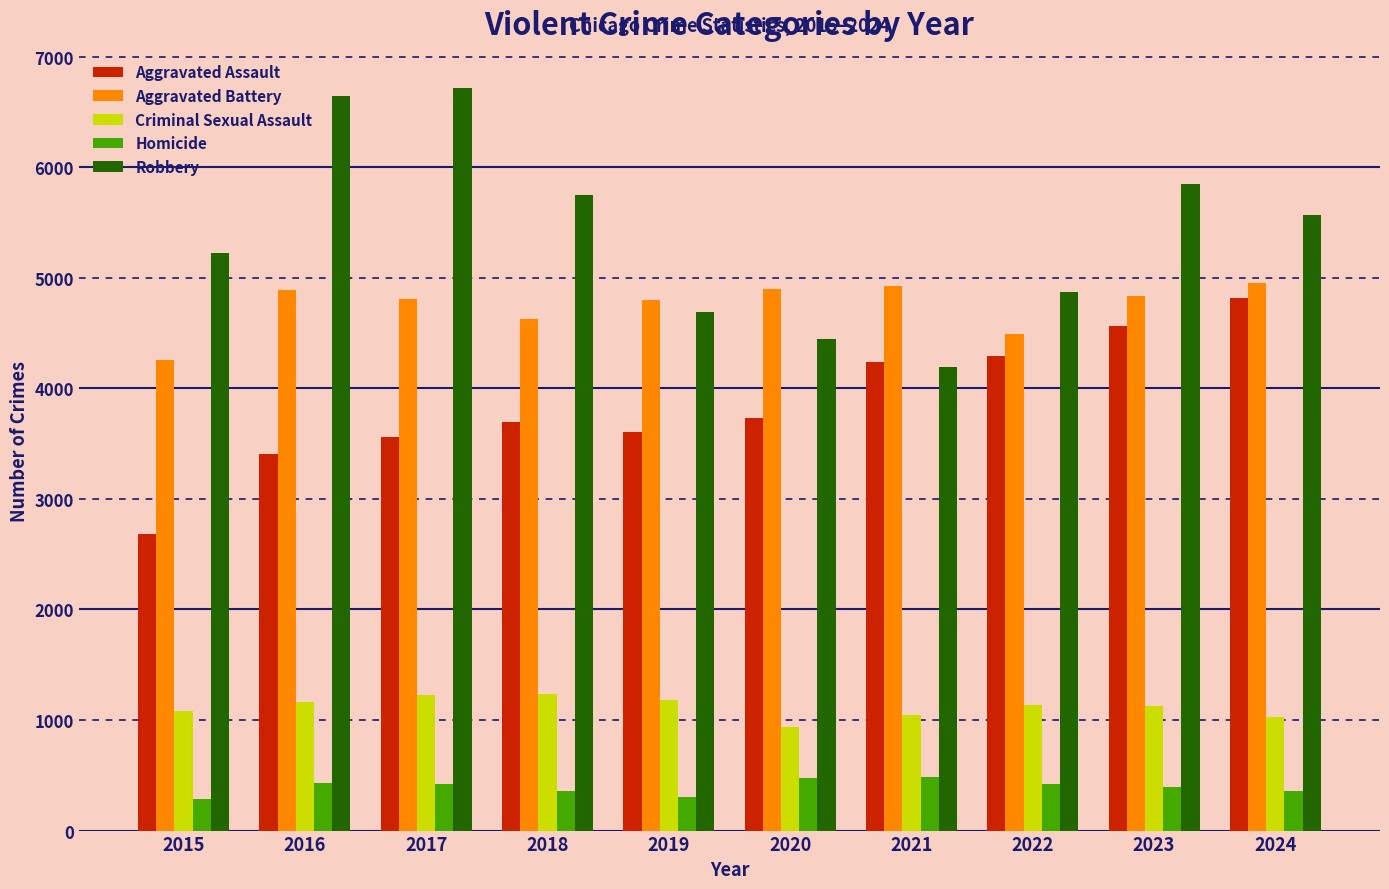

Is it true that Homicide equals 699 at 2017?

False